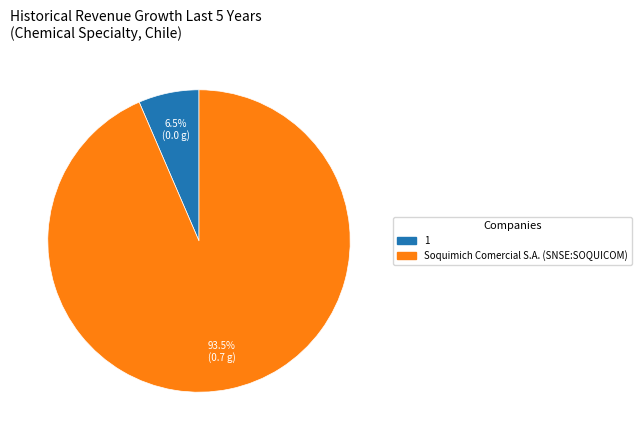

Between 1 and Soquimich Comercial S.A. (SNSE:SOQUICOM), which is larger?

Soquimich Comercial S.A. (SNSE:SOQUICOM)